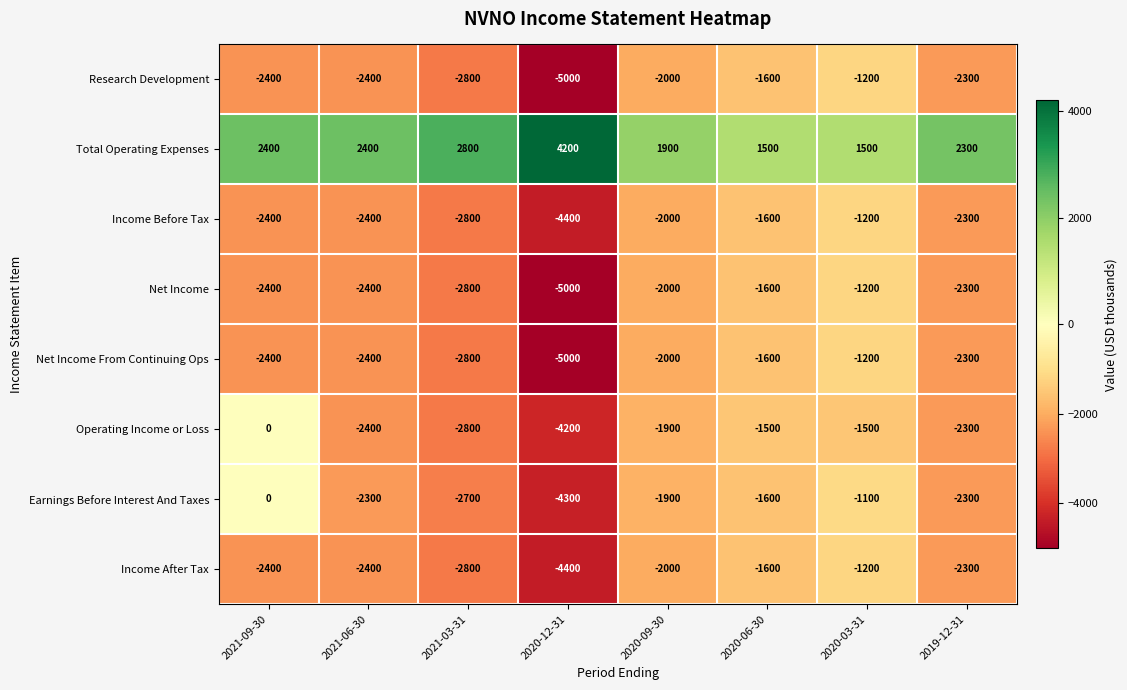

Is it true that Net Income From Continuing Ops equals -3499 at 2019-12-31?

False